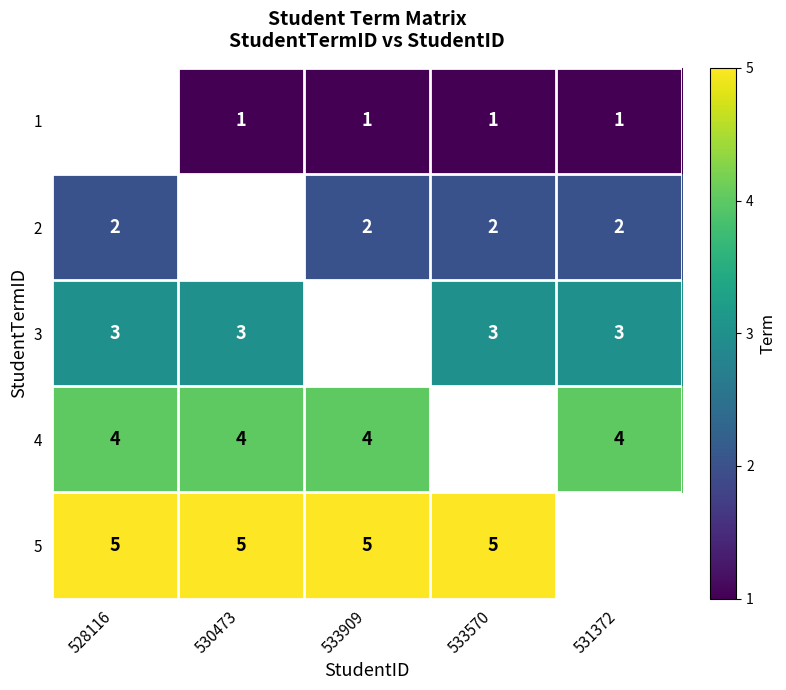

Is the value of 3 at 533570 greater than the value of 1 at 531372?

Yes